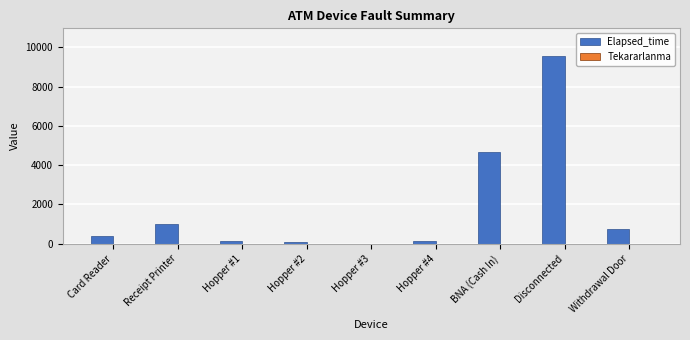

Which series has the largest total across all categories?

Elapsed_time